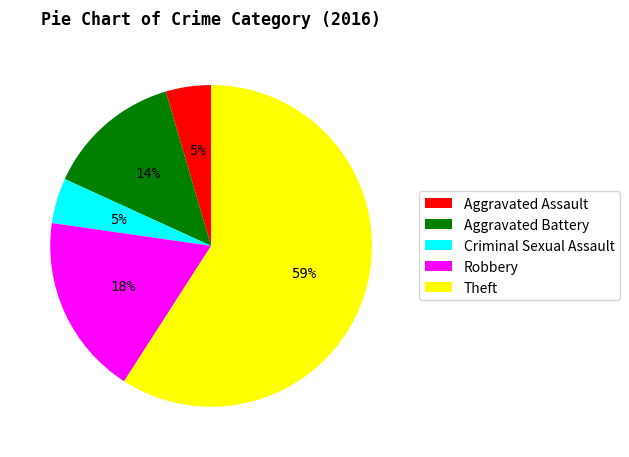

True or false: Robbery accounts for 24% of the total.

False